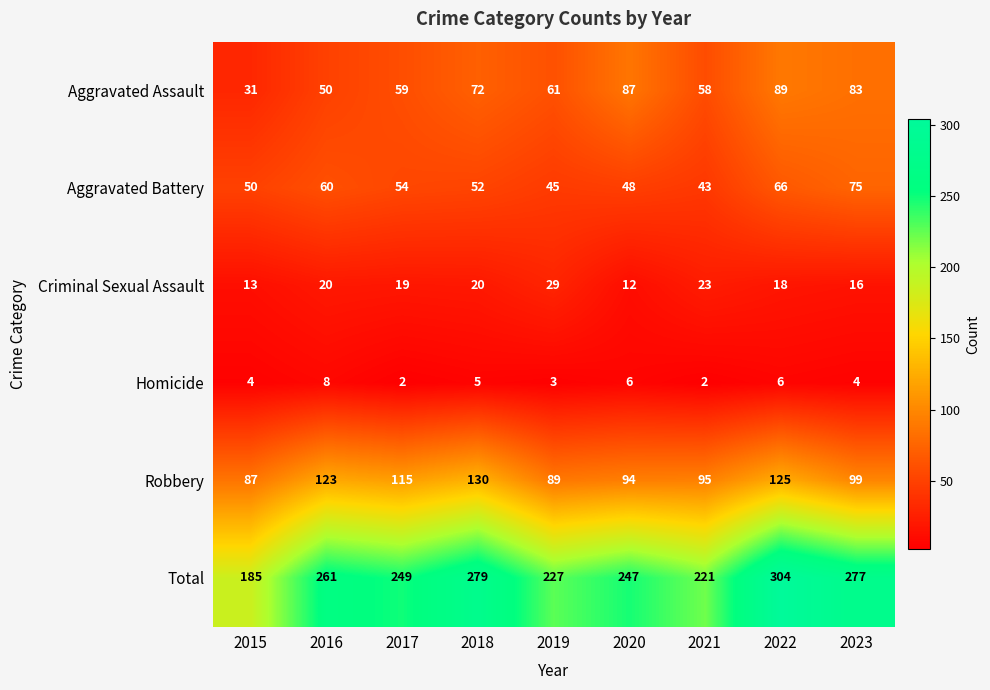

Rank the series by their maximum value, from lowest to highest.

Homicide, Criminal Sexual Assault, Aggravated Battery, Aggravated Assault, Robbery, Total